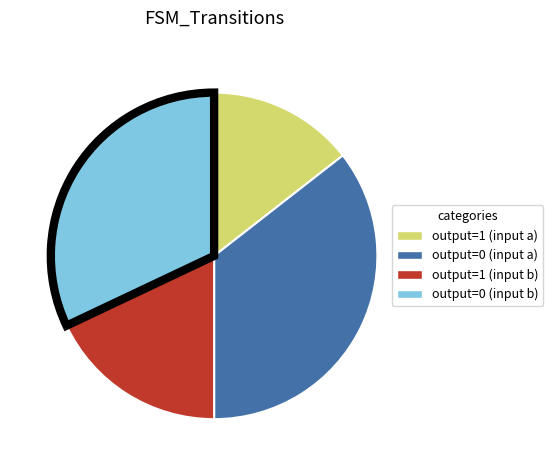

Which category has the smallest portion of the pie?

output=1 (input a)